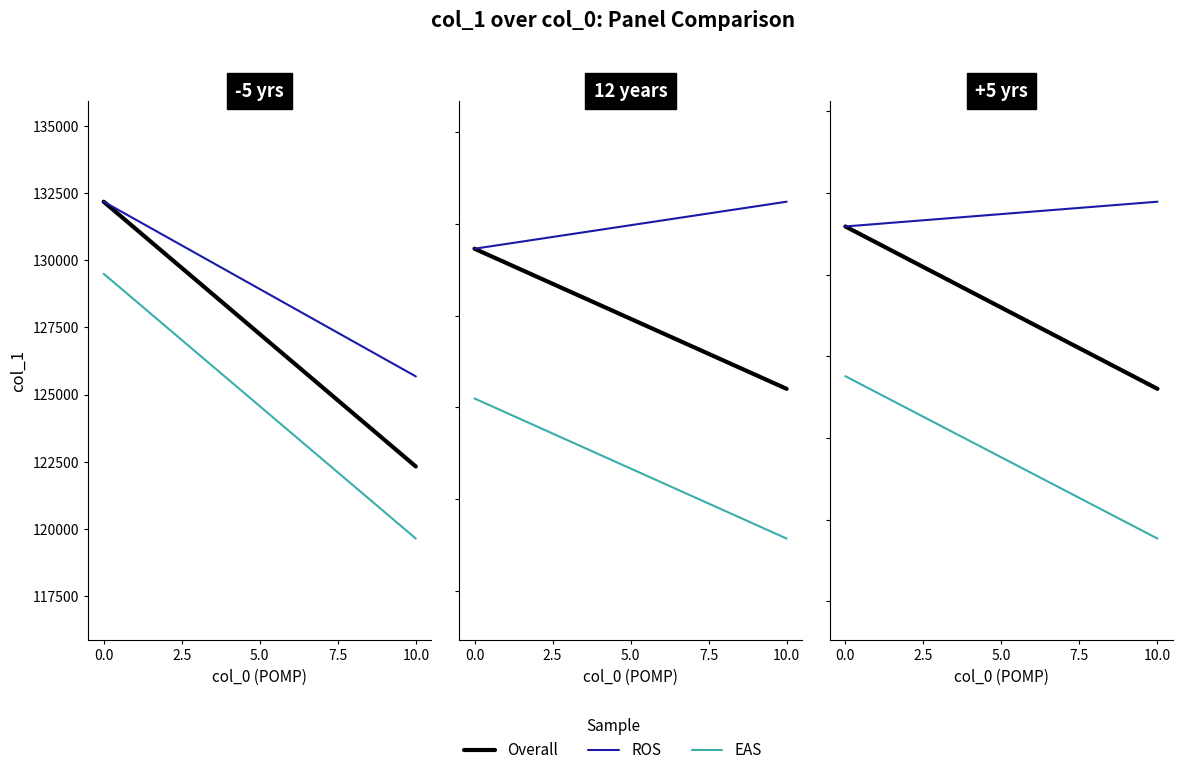

How many lines are shown in the chart?

3